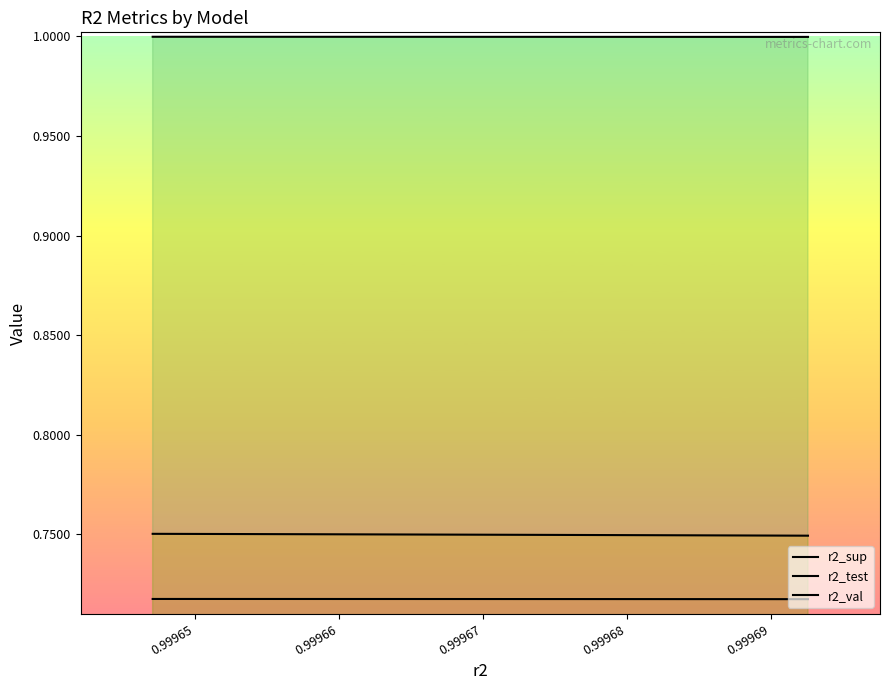

How many lines are shown in the chart?

3